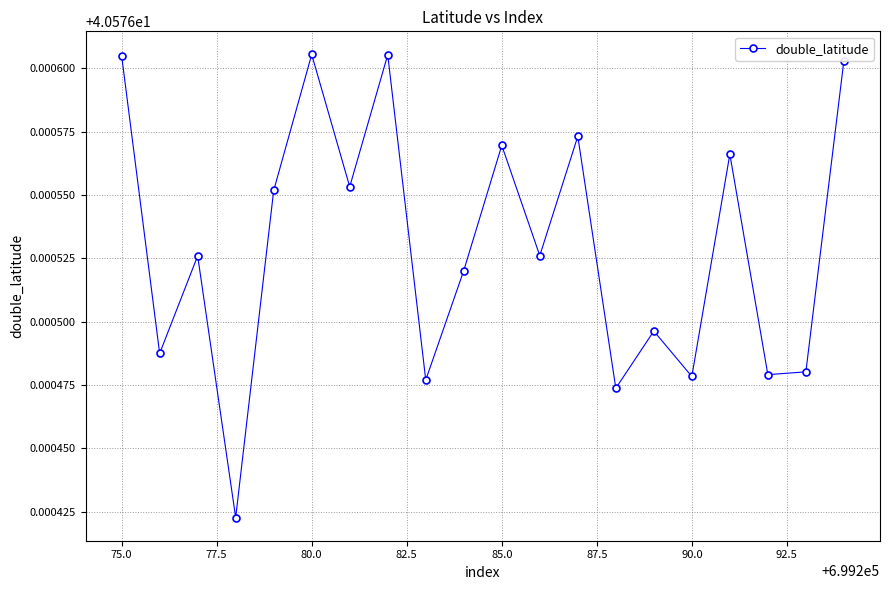

How many values are between 40 and 41?

20